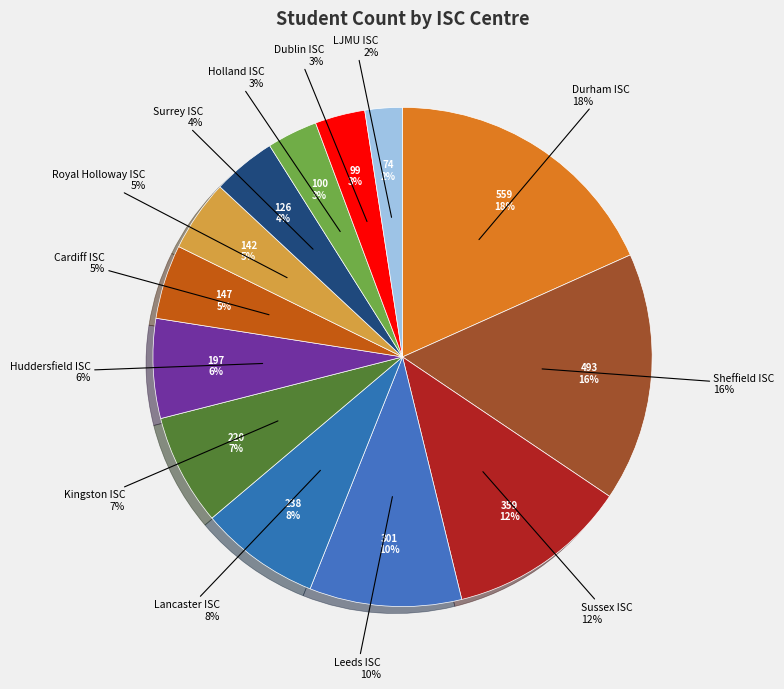

The Huddersfield ISC slice represents 6% of the pie. True or false?

True